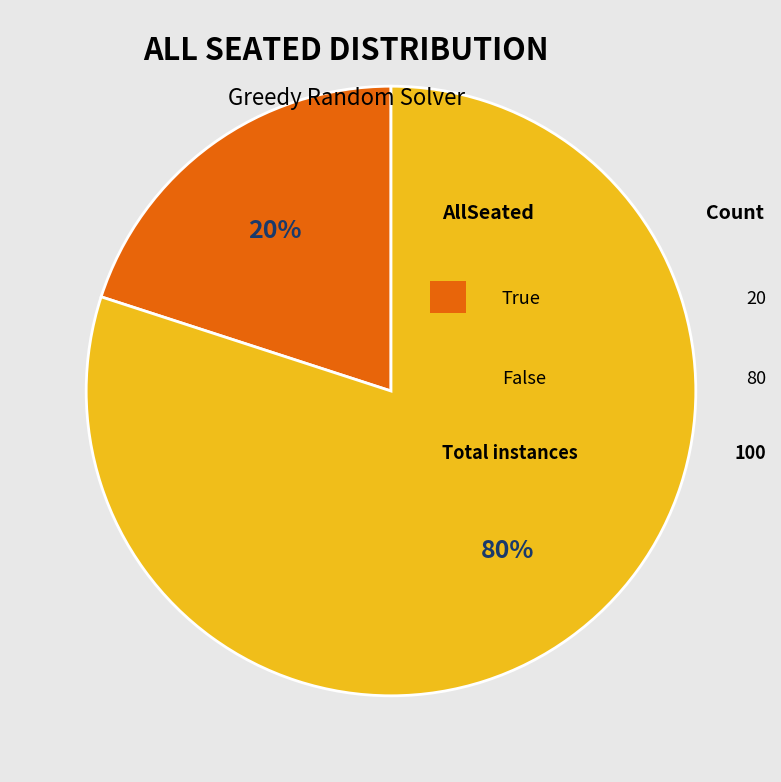

How many slices are in this pie chart?

2